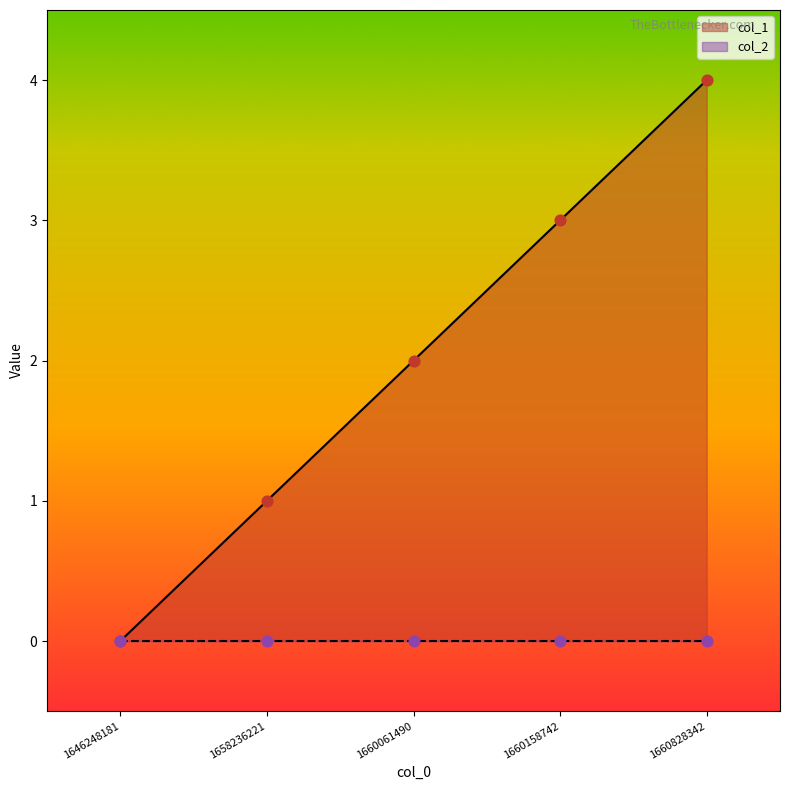

Which has a higher value, 1660828342 or 1660061490?

1660828342